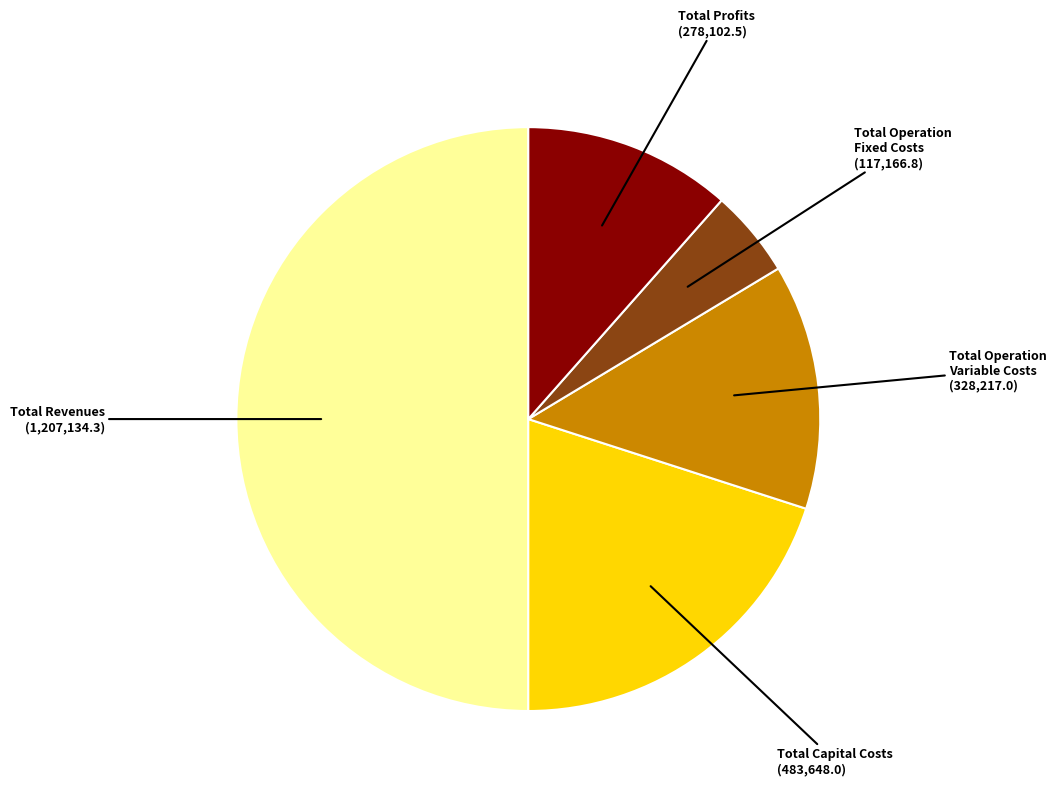

Count the number of slices in the pie.

5